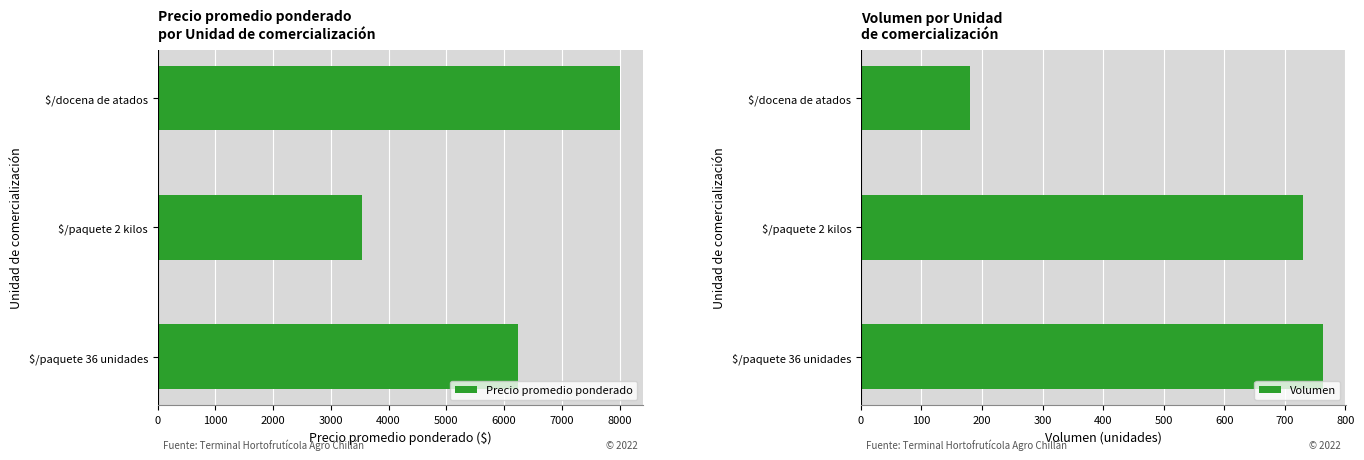

What is the average value of the Volumen series?

558